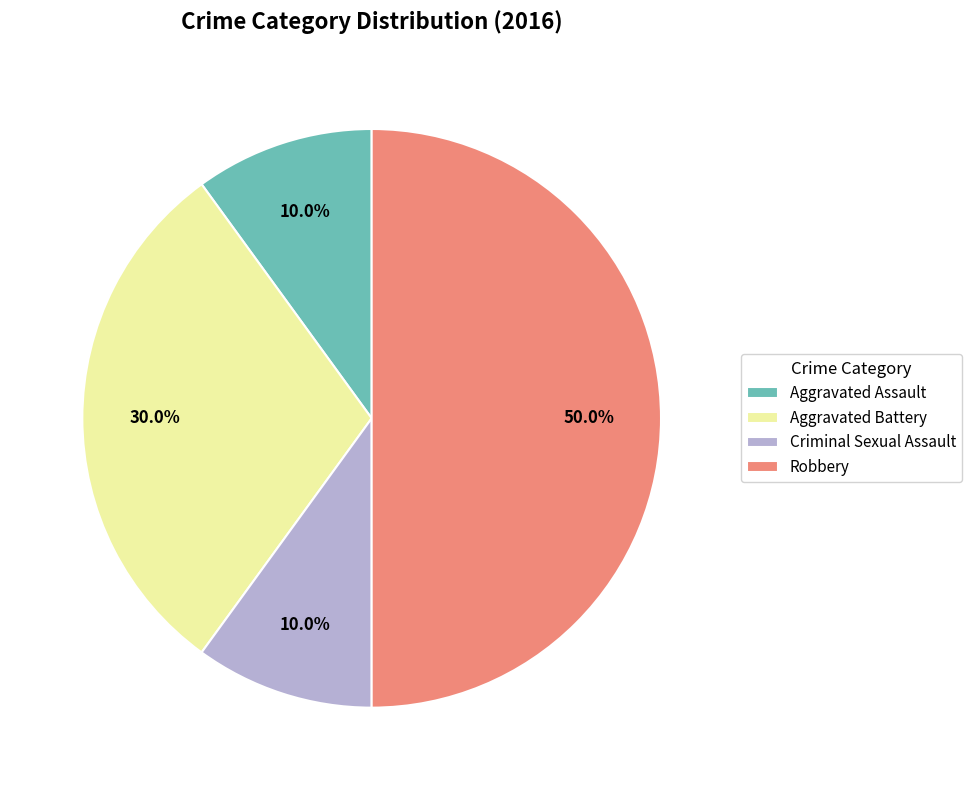

How many segments does this pie chart have?

4